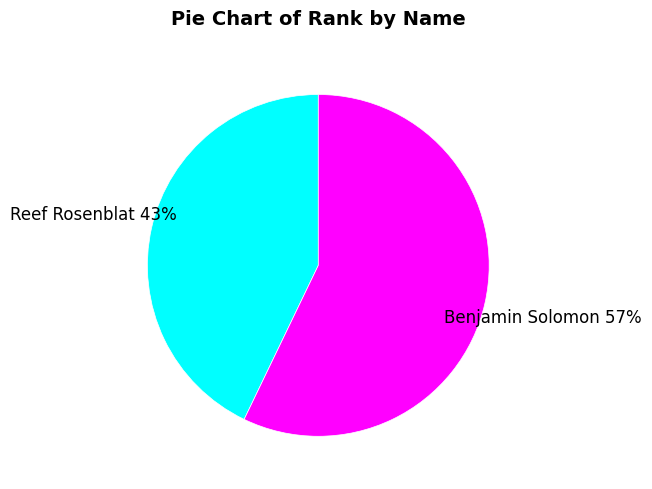

Do Benjamin Solomon and Reef Rosenblat together represent more than half of the pie?

Yes